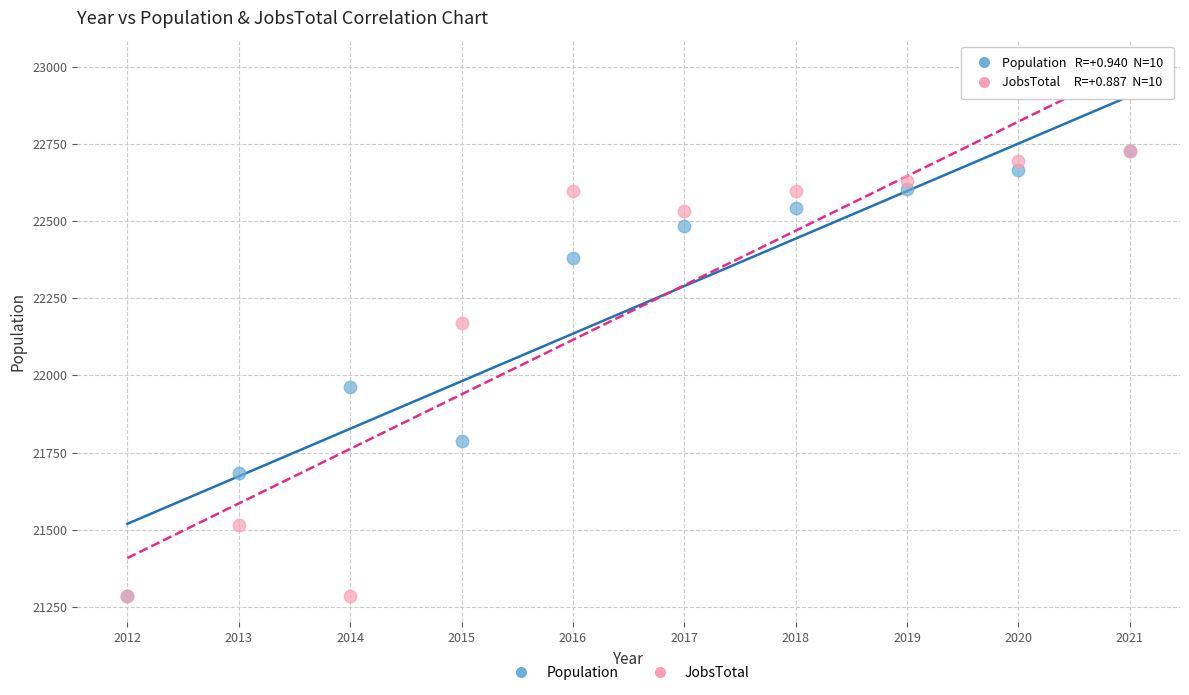

Across all series, what Y value is closest to 22007?

21962.0